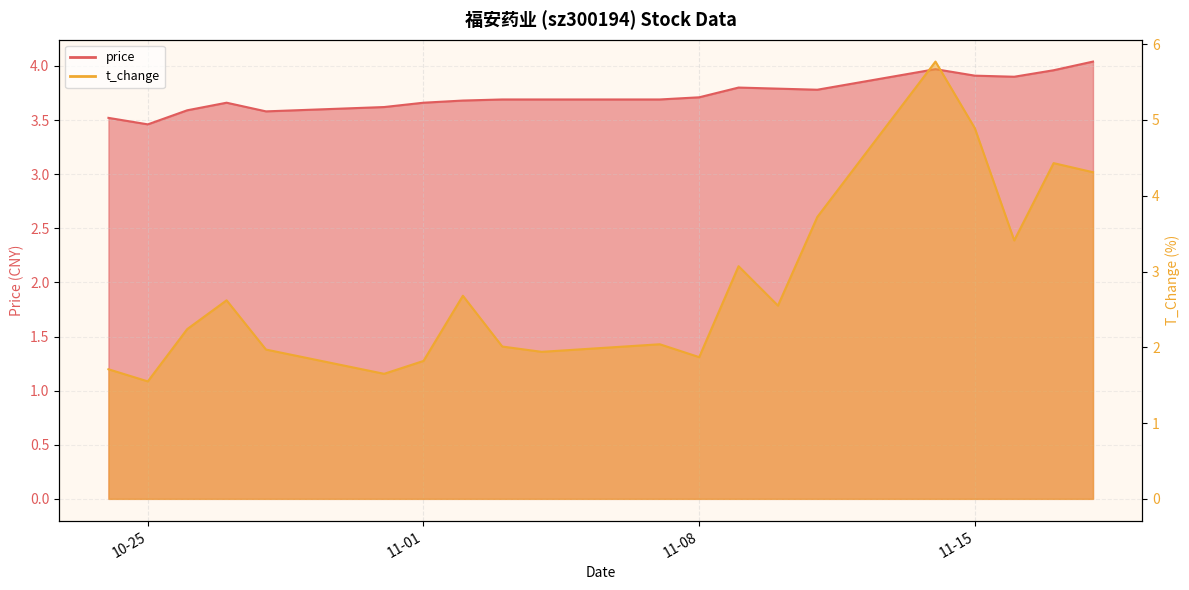

List the series in order of their overall mean, lowest first.

t_change, price